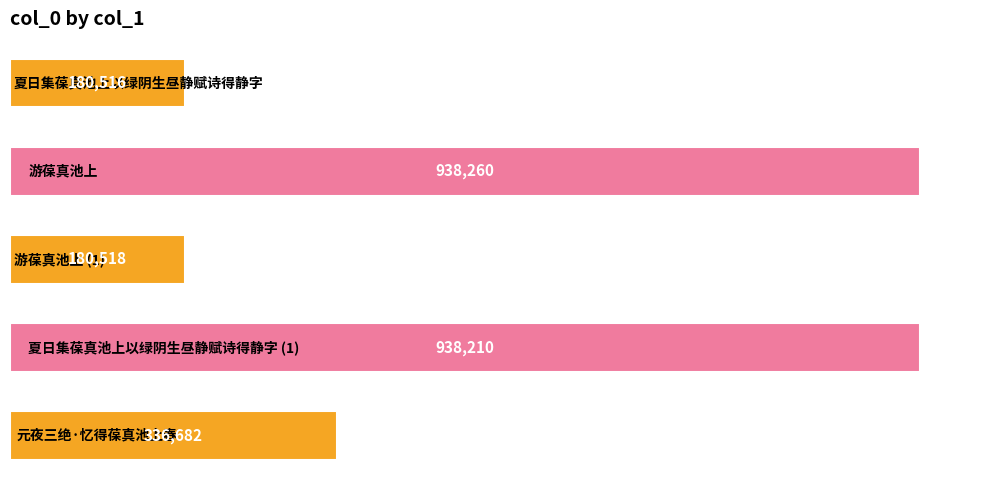

What is the value of the 4th bar from the top?

938210